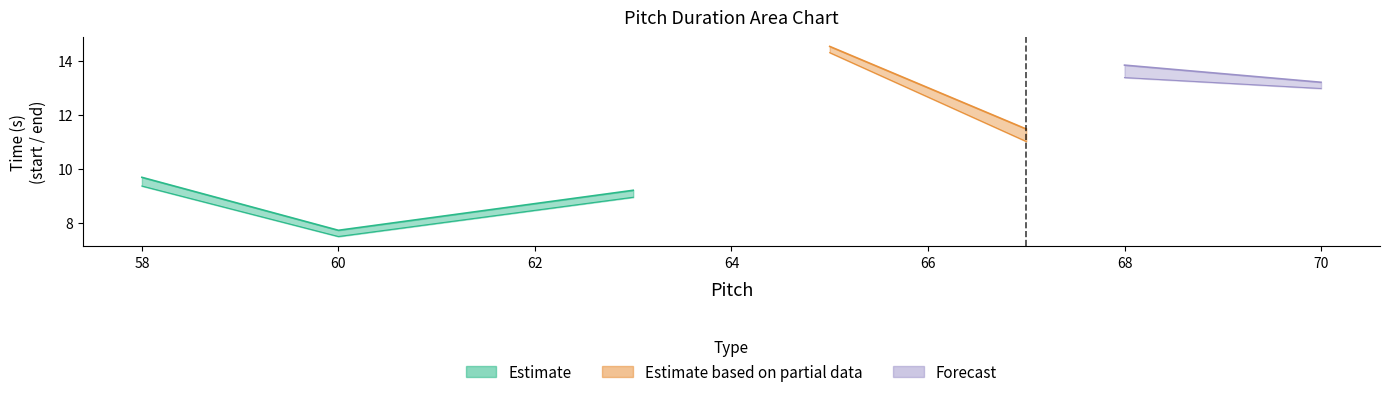

What is the value of the end point at the 27th from the left?

12.5